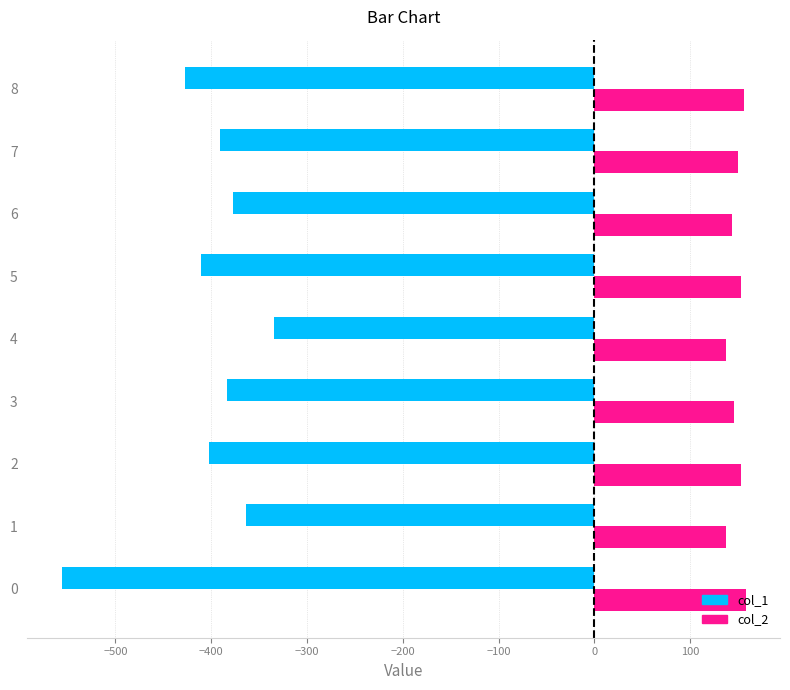

What is the difference between the col_1 values at 0 and 8?

129.0